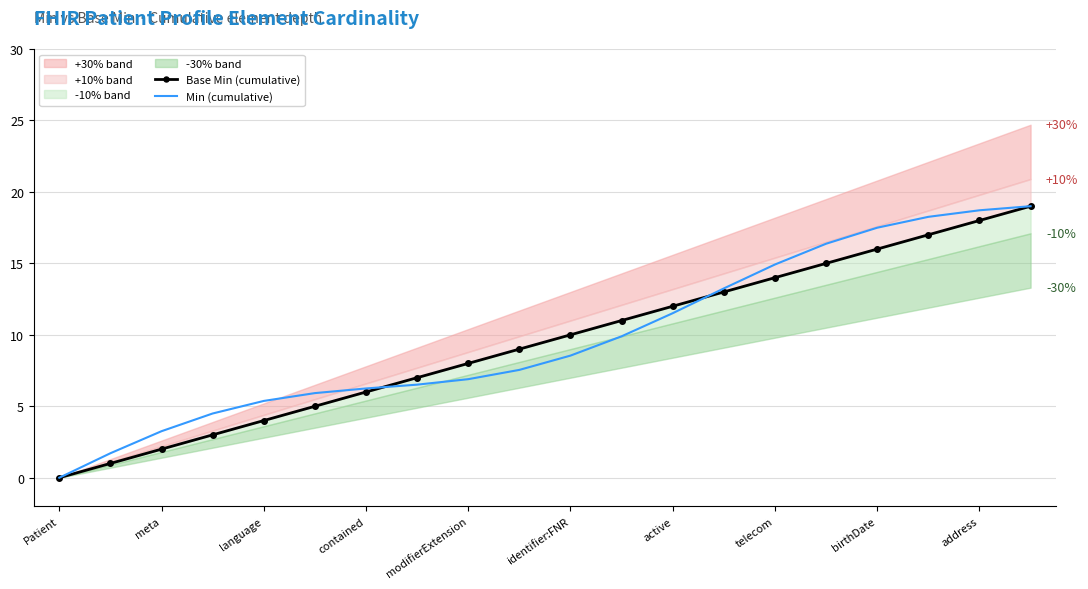

True or false: Min (cumulative) has more than 1 interior local peaks.

False